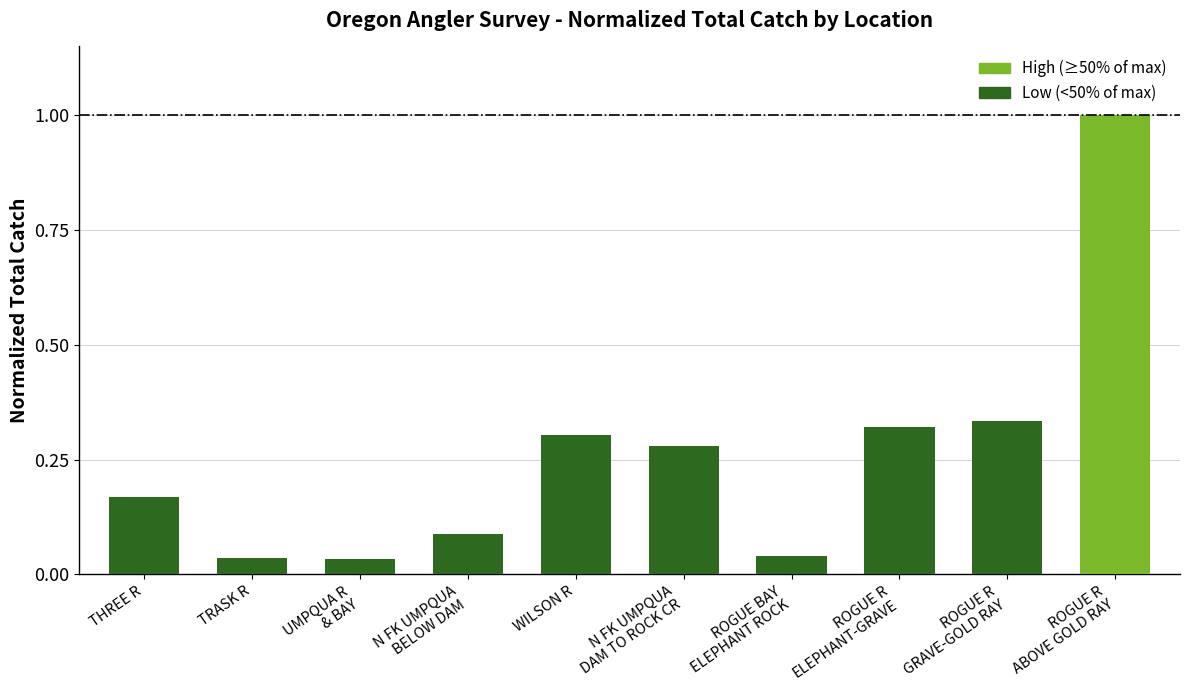

What is the difference between the maximum and second lowest values?

1.0